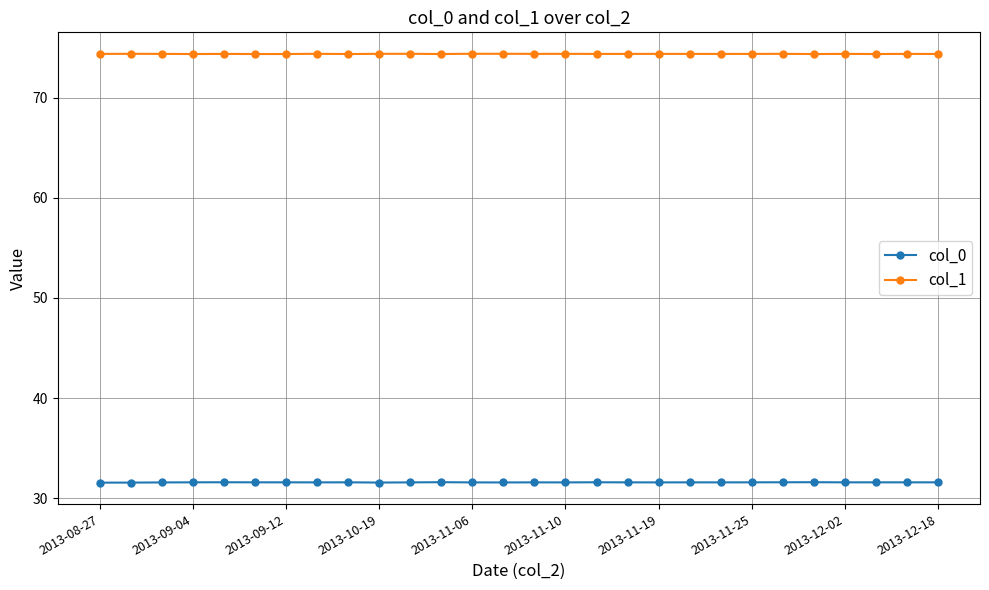

What is the value of the col_0 point at the 26th from the left?

31.6